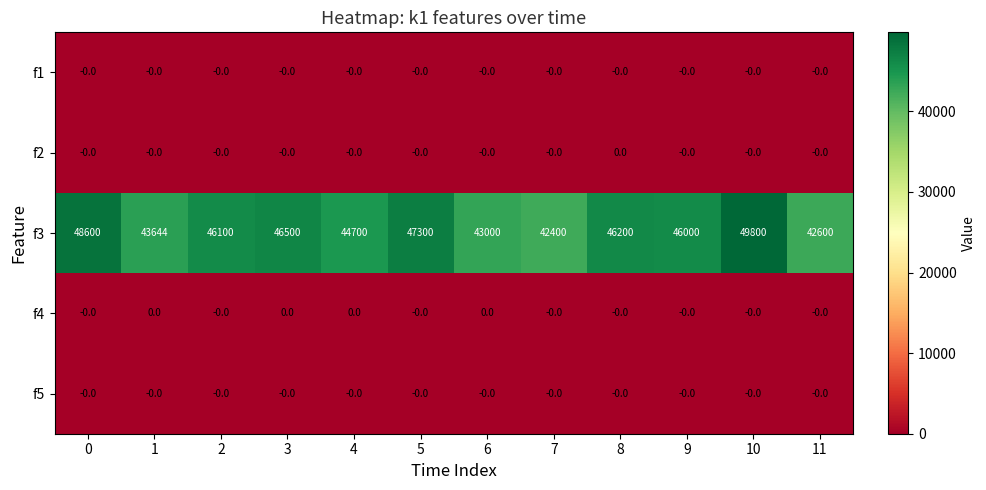

Which series changed the most between 3 and 7?

f3